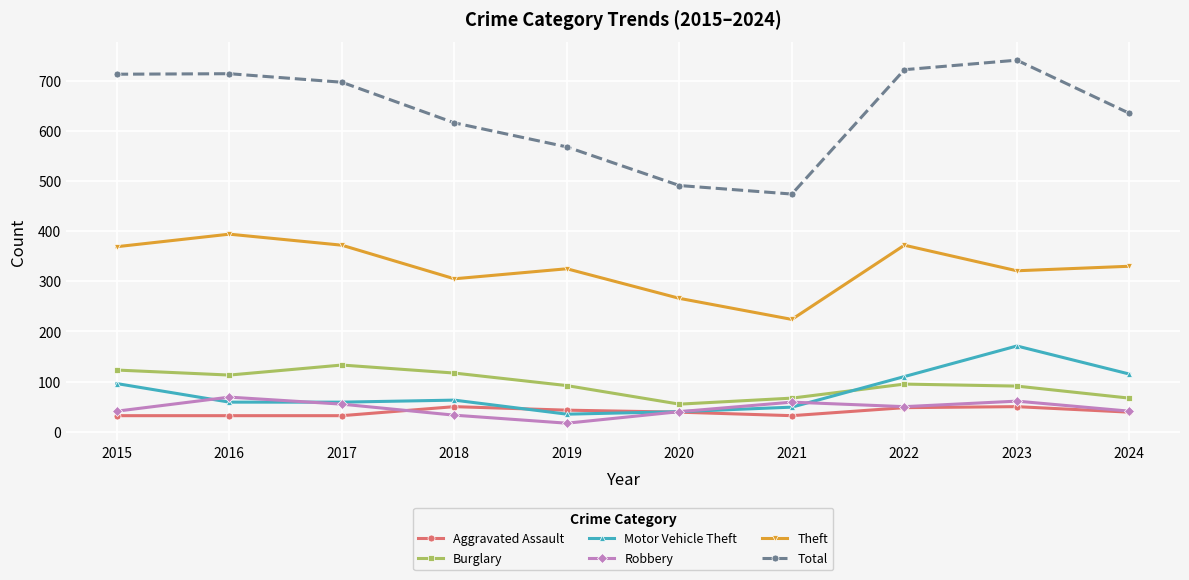

What is the value of the Robbery point at the 10th from the left?

41